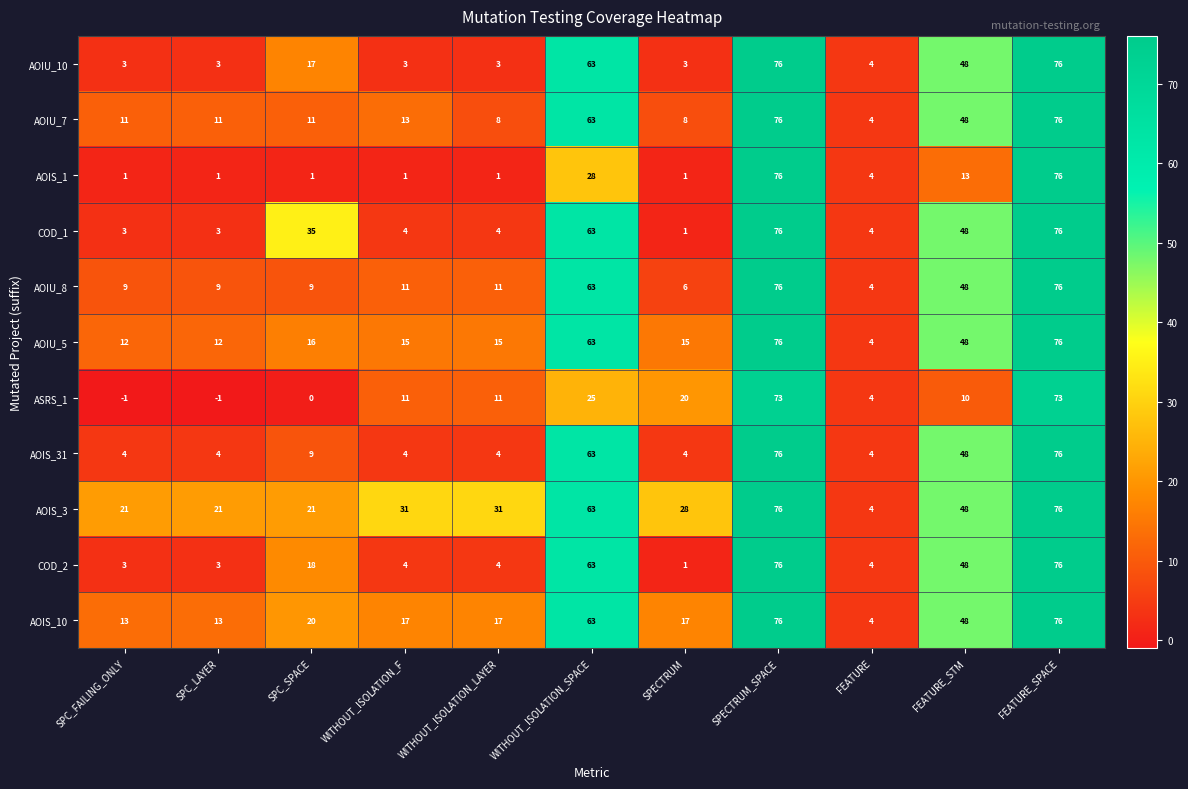

What is the difference between the highest and lowest values at WITHOUT_ISOLATION_LAYER?

30